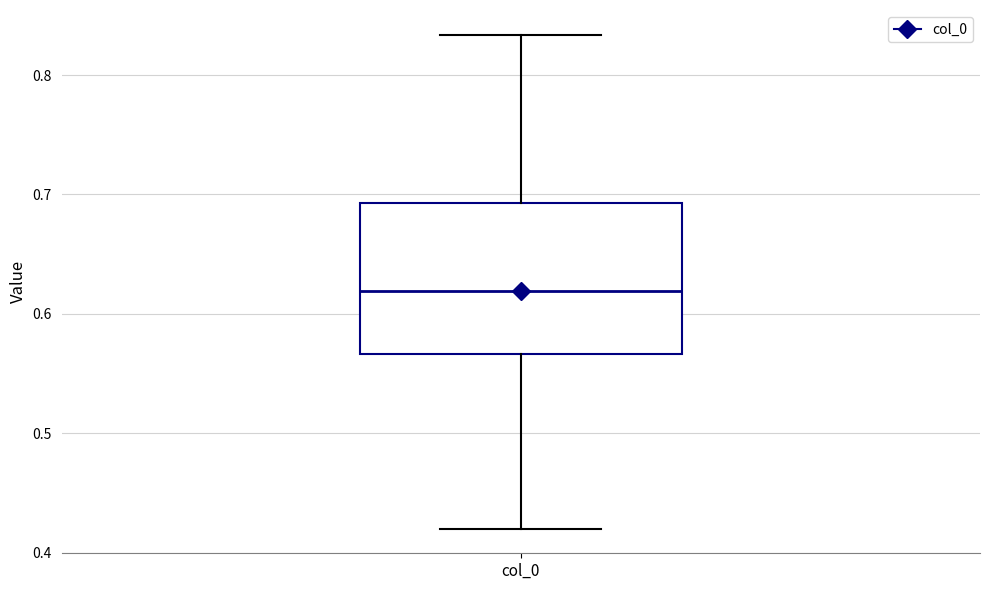

Read this box plot against the y-axis: the position of the median line, the range covered by the box, and the ends of both whiskers. The values are not printed on the chart, so give them approximately, as read against the axis.

median 0.62, box 0.57 to 0.69, whiskers 0.42 to 0.83